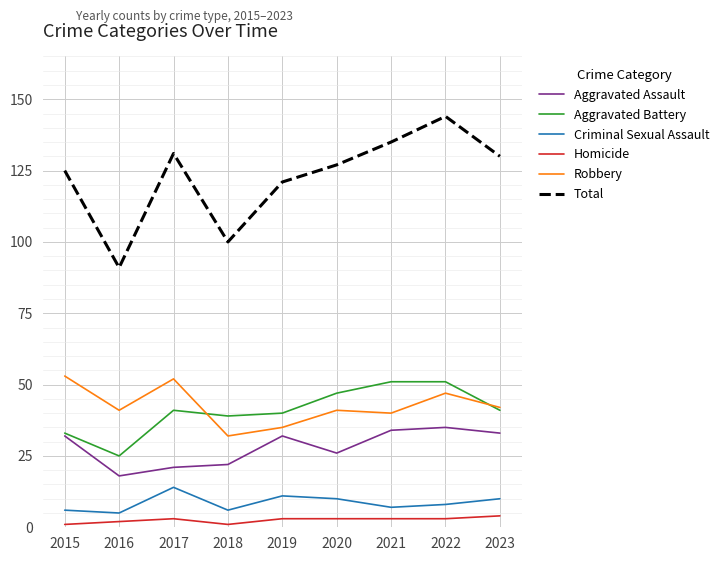

Which series has the widest spread of values?

Total